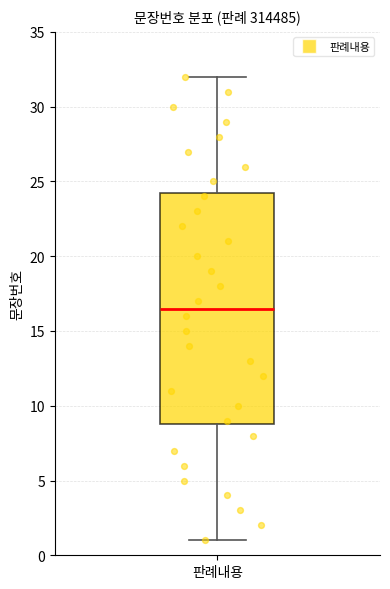

Where is the upper edge of the box for 판례내용 on the y-axis? The values are not printed on the chart, so give them approximately, as read against the axis.

24.5